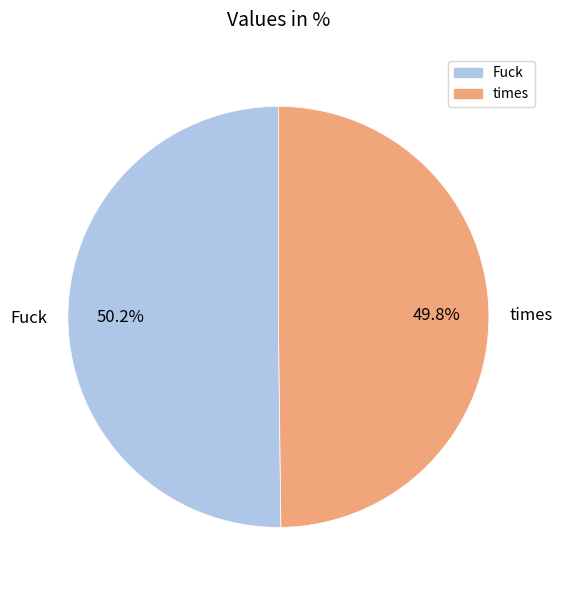

What portion of the pie excludes times?

50.2%